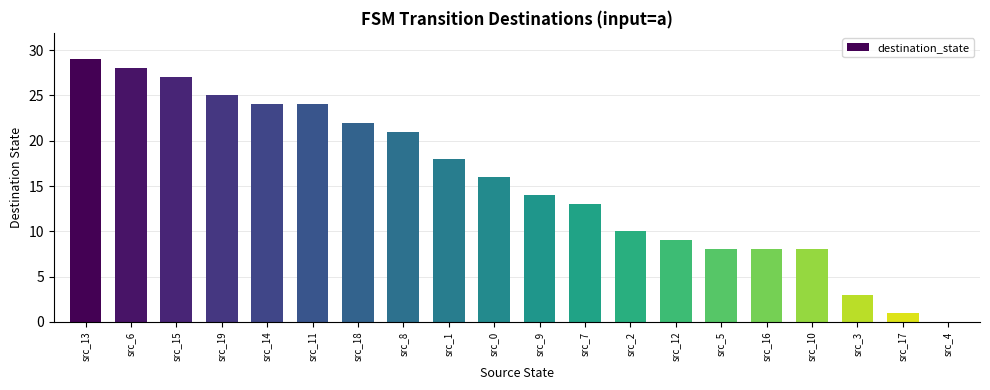

Which has a higher value, src_13 or src_3?

src_13